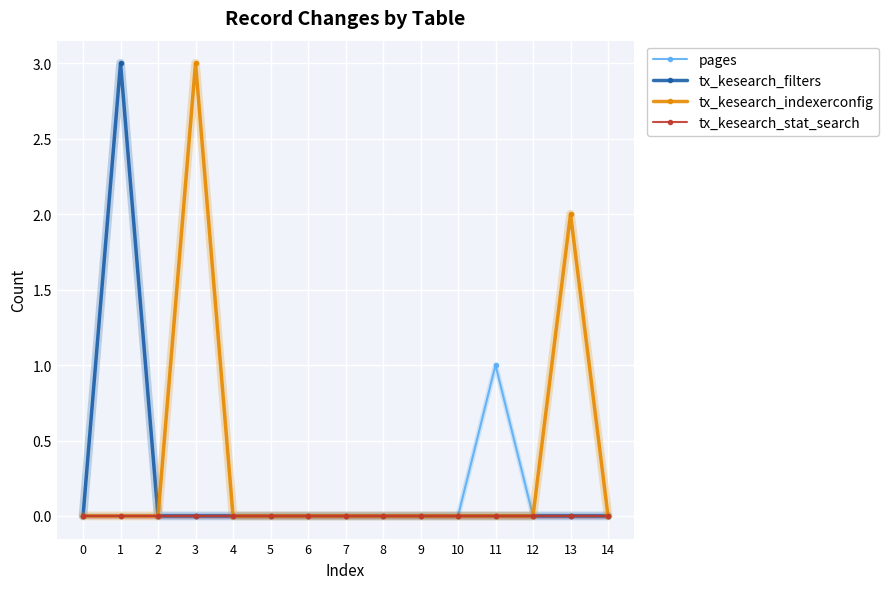

Does the chart display data point markers on the line(s)?

Yes